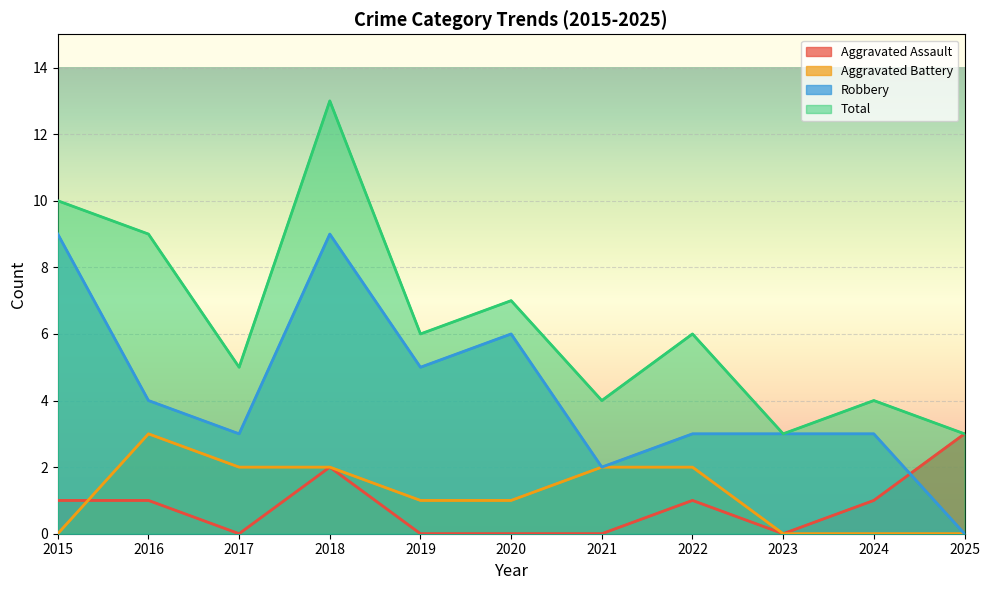

What are all the series names shown in the legend?

Aggravated Assault, Aggravated Battery, Robbery, Total